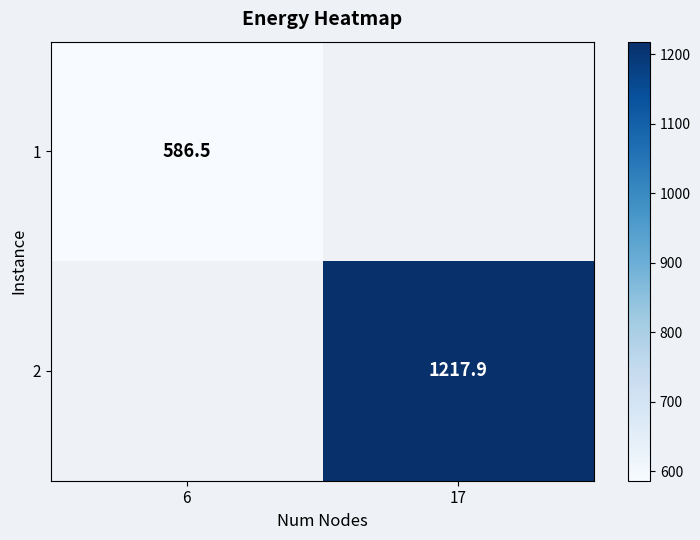

Which category has the highest value across all series?

17